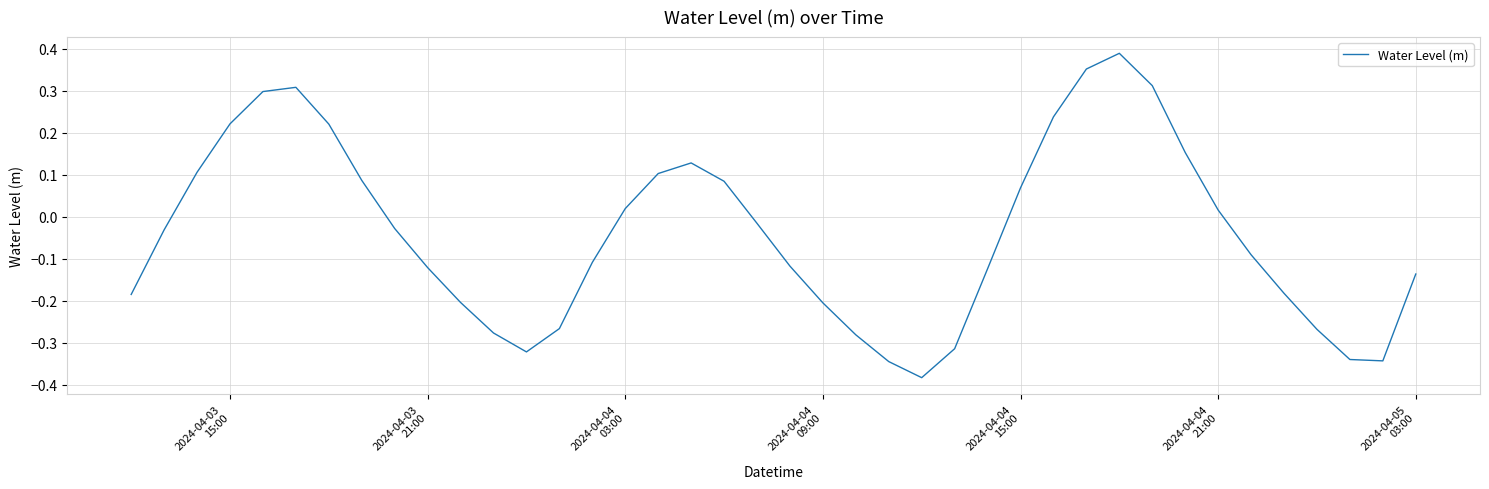

How many values are below zero?

23